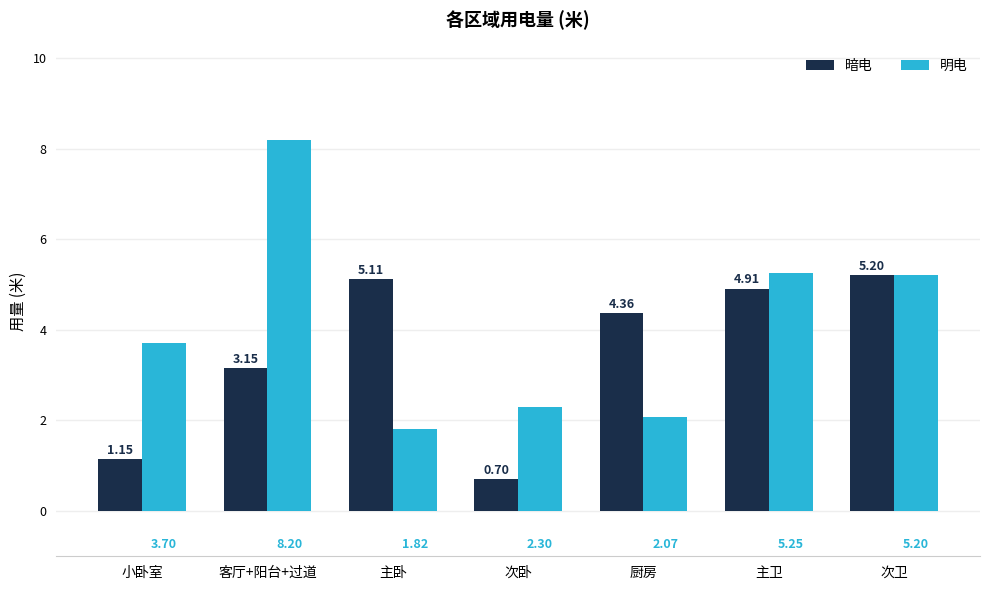

What is the difference between the second highest and second lowest values in the 明电 series?

3.2